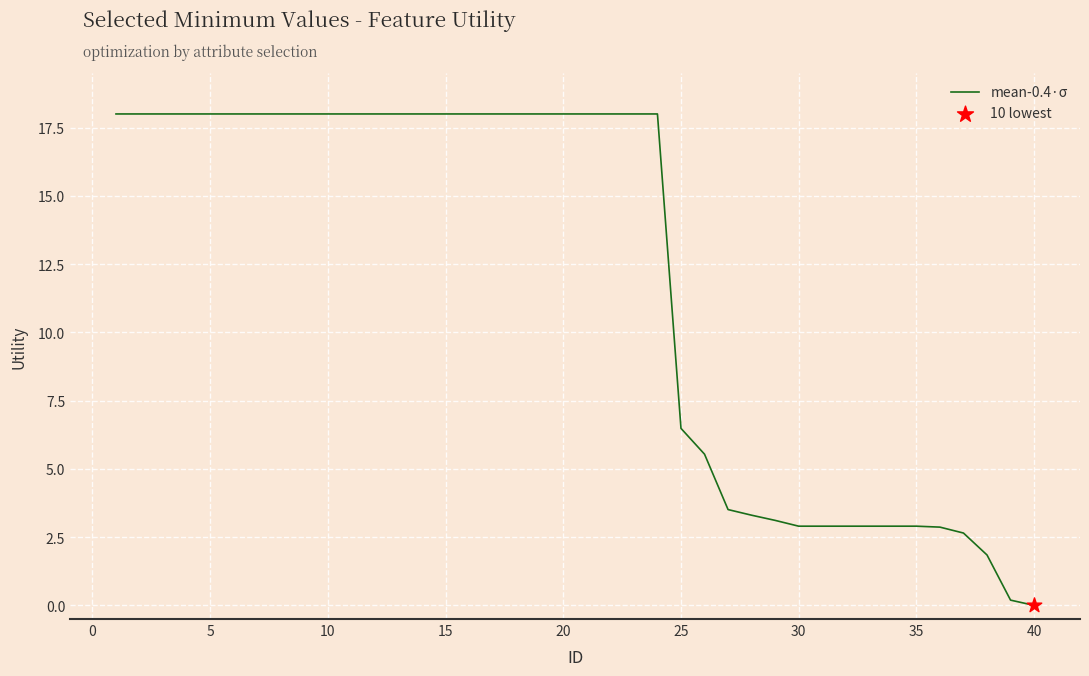

What is the greatest value displayed?

18.0